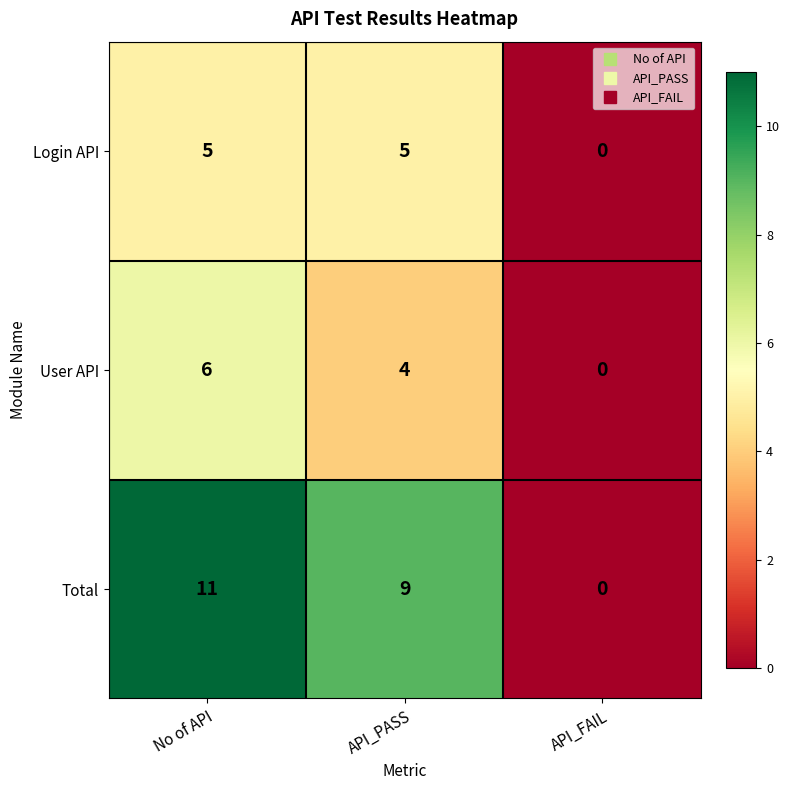

What is the difference between the User API values at No of API and API_FAIL?

6